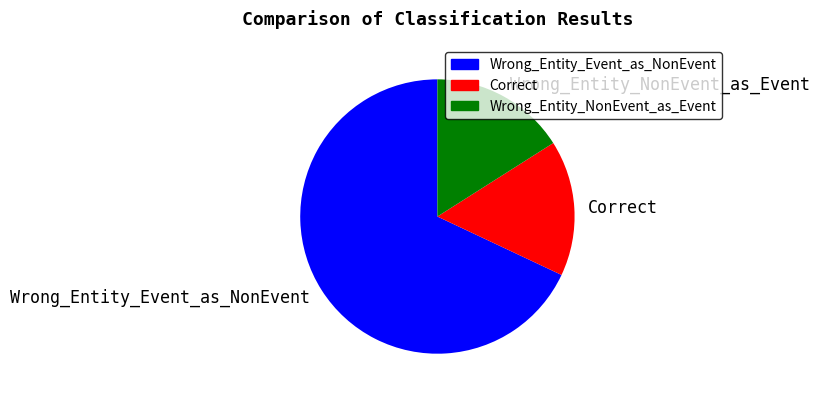

What is the majority slice?

Wrong_Entity_Event_as_NonEvent